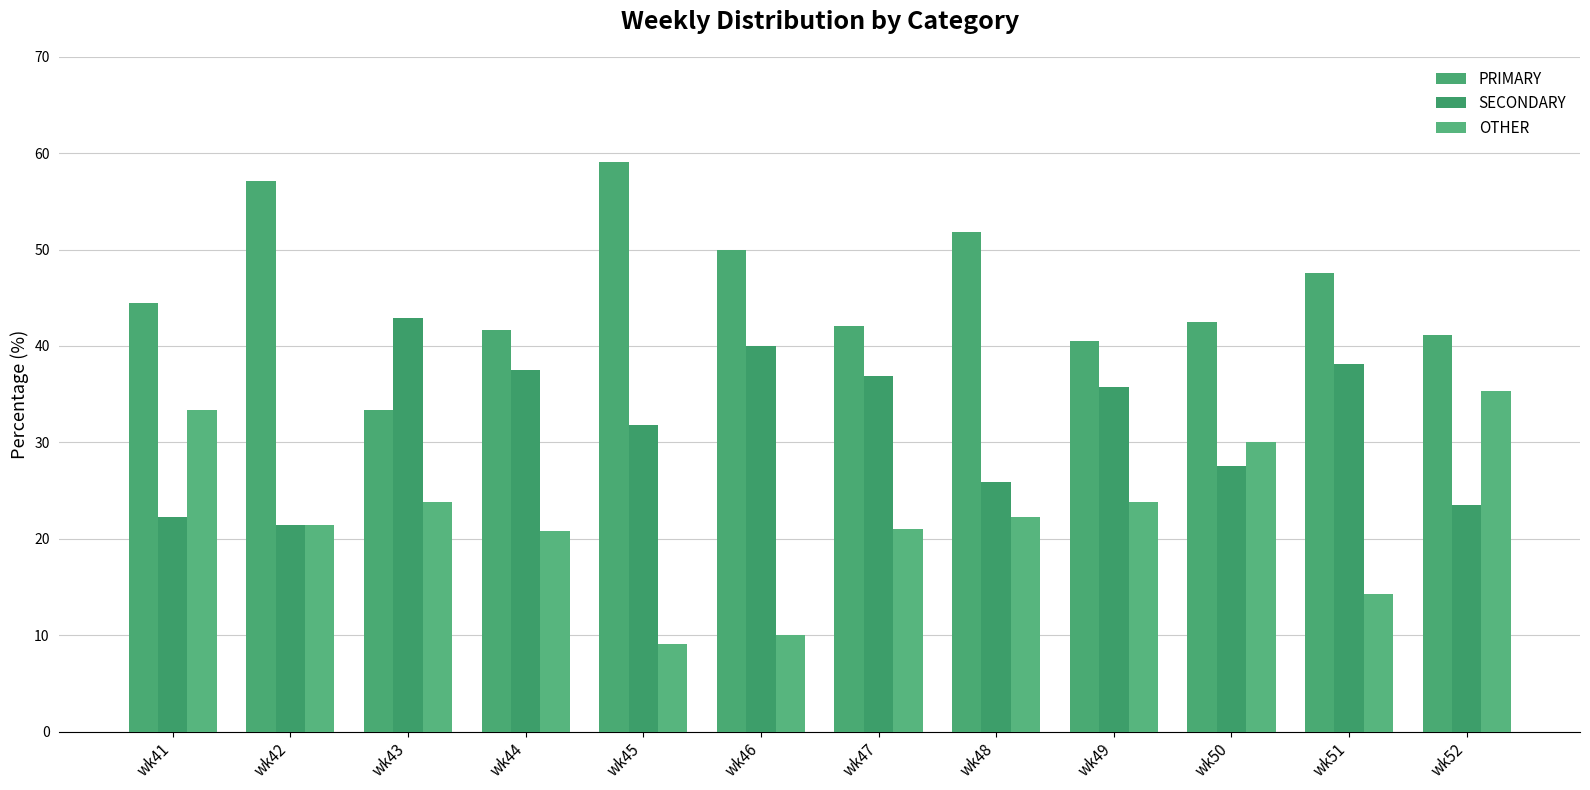

Reading left to right, what are all the values shown in this chart?

PRIMARY: wk41=44.4	wk42=57.1	wk43=33.3	wk44=41.7	wk45=59.1	wk46=50.0	wk47=42.1	wk48=51.9	wk49=40.5	wk50=42.5	wk51=47.6	wk52=41.2
SECONDARY: wk41=22.2	wk42=21.4	wk43=42.9	wk44=37.5	wk45=31.8	wk46=40.0	wk47=36.8	wk48=25.9	wk49=35.7	wk50=27.5	wk51=38.1	wk52=23.5
OTHER: wk41=33.3	wk42=21.4	wk43=23.8	wk44=20.8	wk45=9.1	wk46=10.0	wk47=21.1	wk48=22.2	wk49=23.8	wk50=30.0	wk51=14.3	wk52=35.3